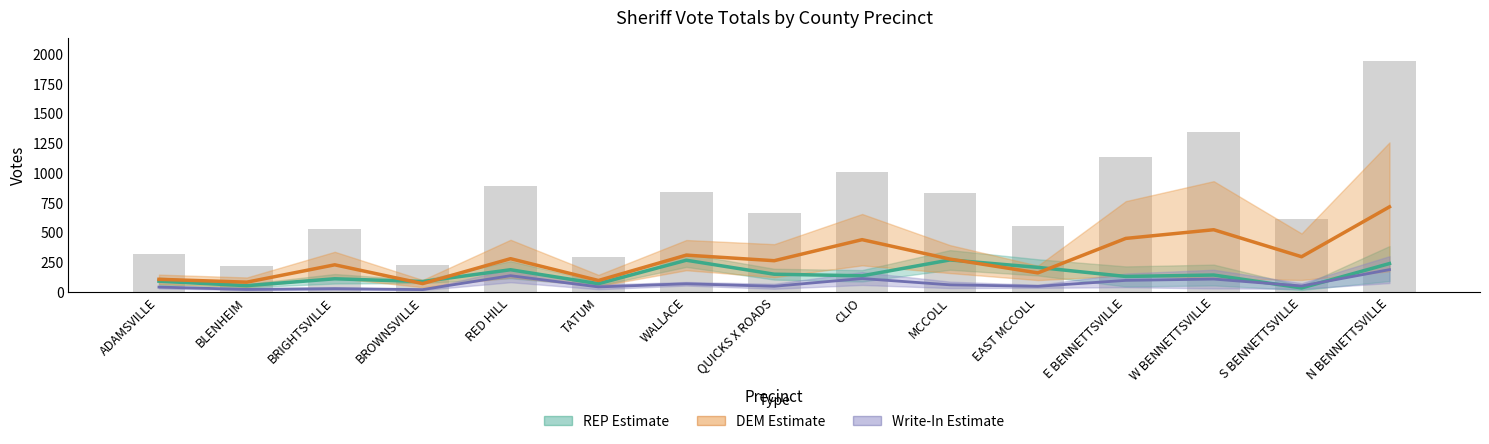

Which series has the largest range (max minus min)?

DEM Estimate